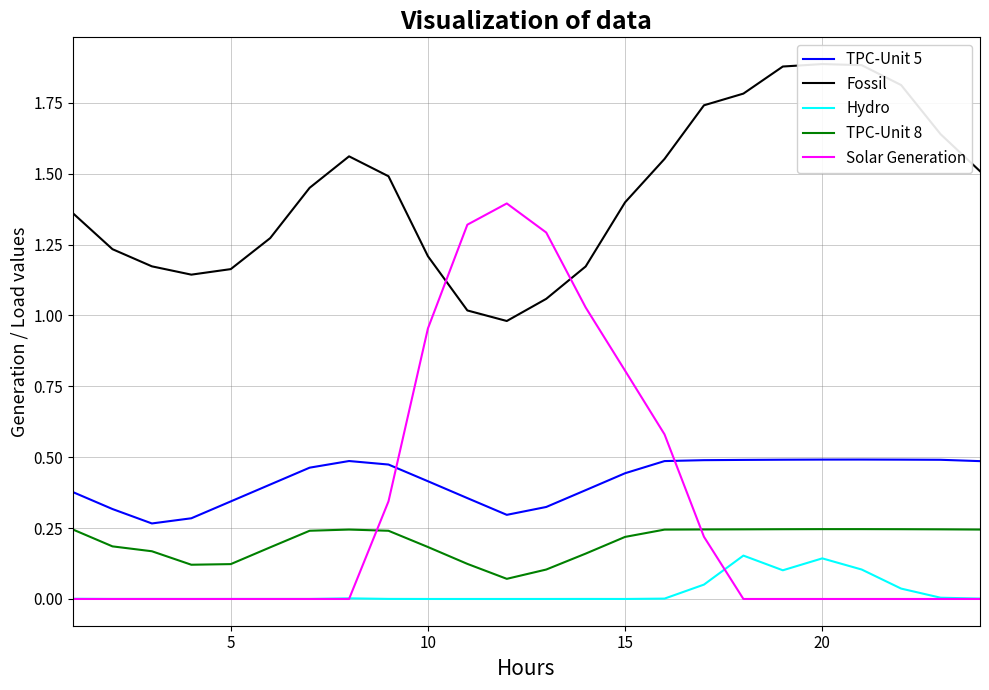

True or false: TPC-Unit 5 and TPC-Unit 8 cross at least once.

False